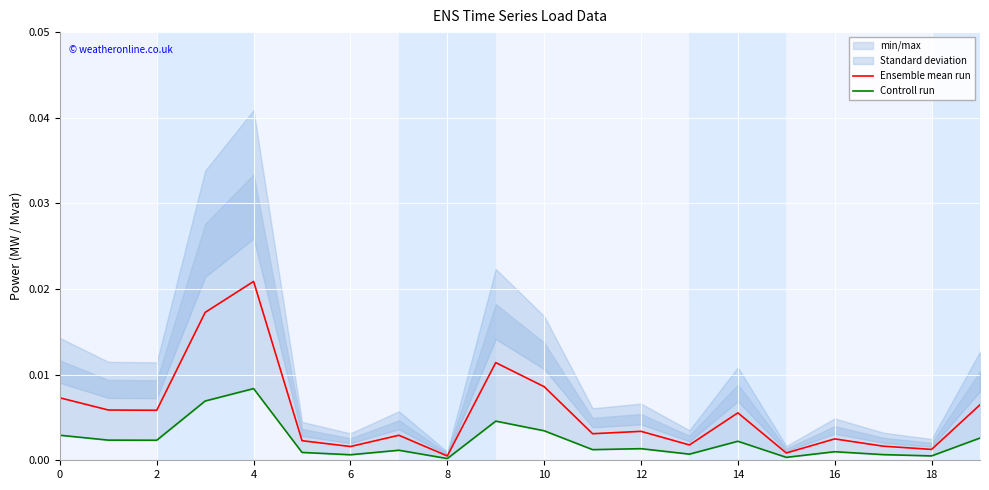

At which label does Ensemble mean run reach its peak?

4